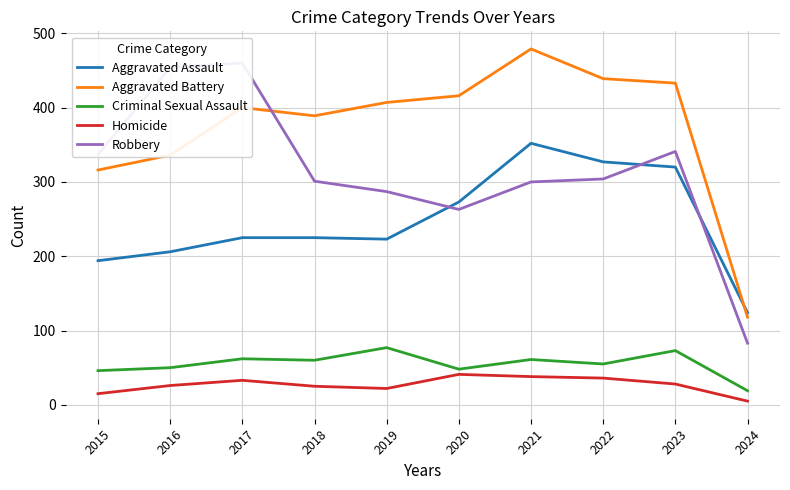

What is the difference between the highest and lowest values at 2016?

428